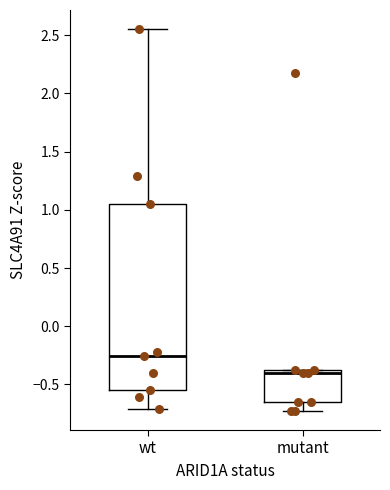

Which box's median line is the lowest?

mutant